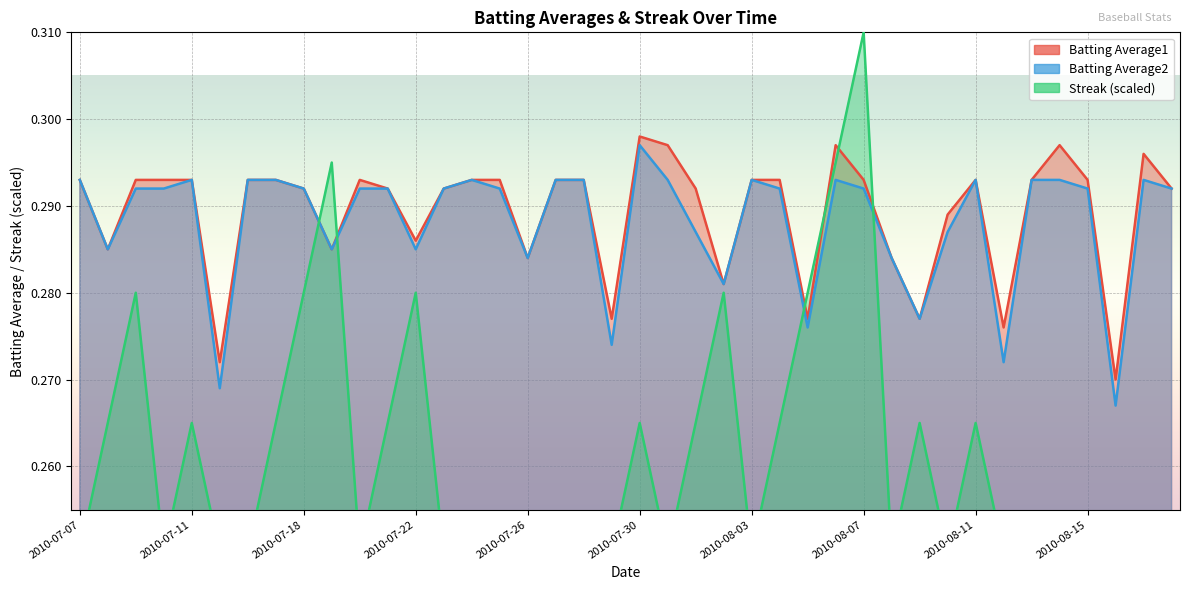

What is the total value across all series at 2010-07-08?

0.8